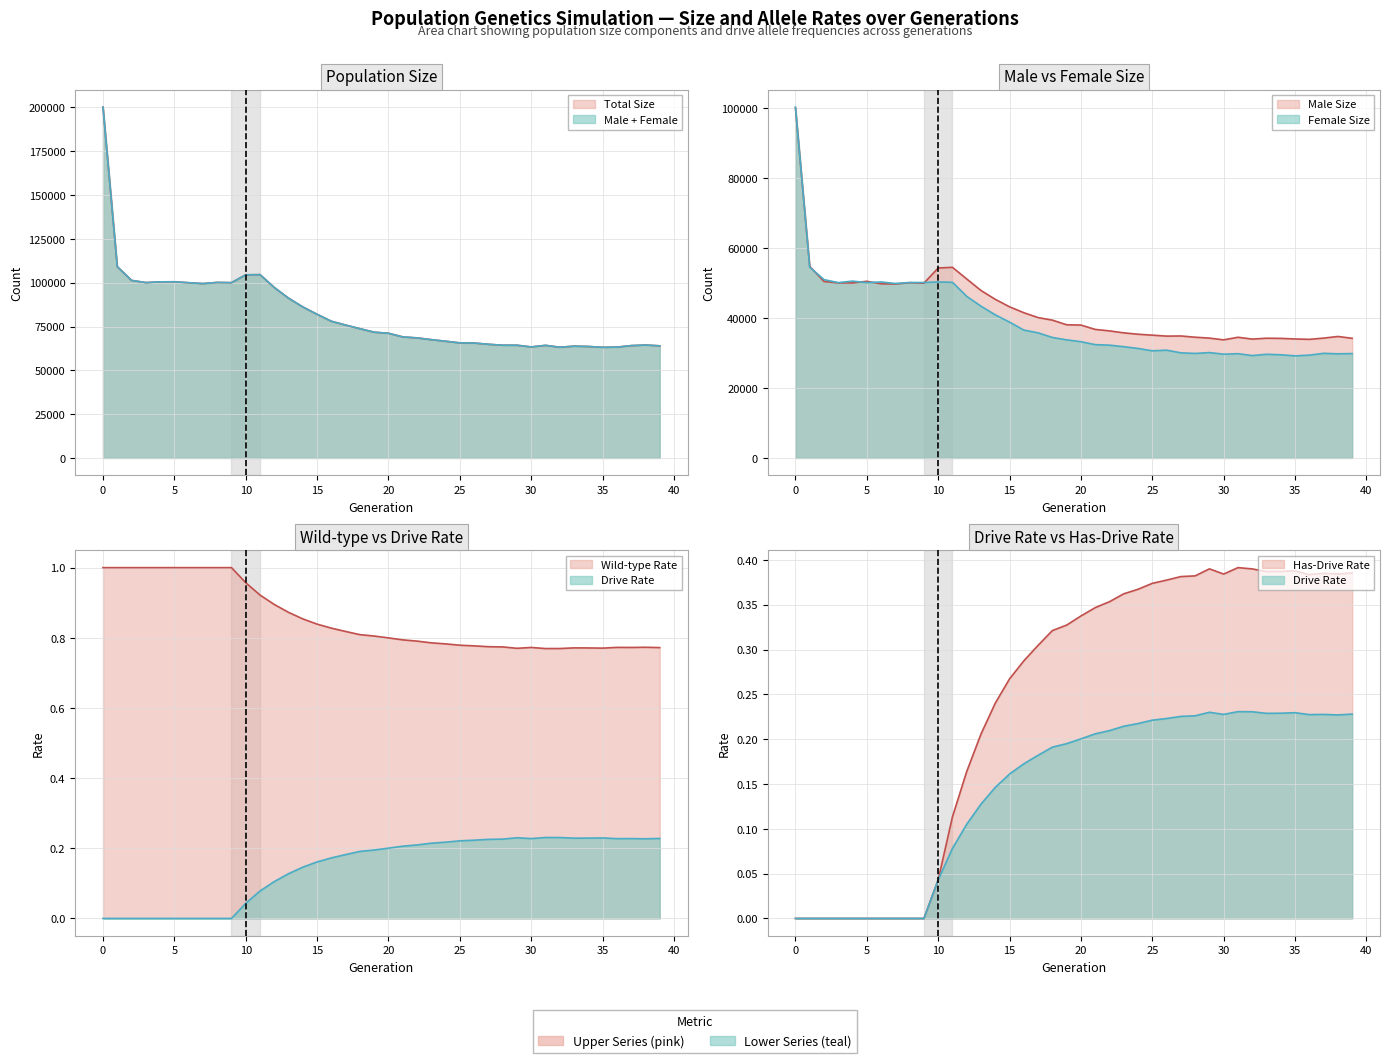

What is the total value across all series at 3?

200143.0